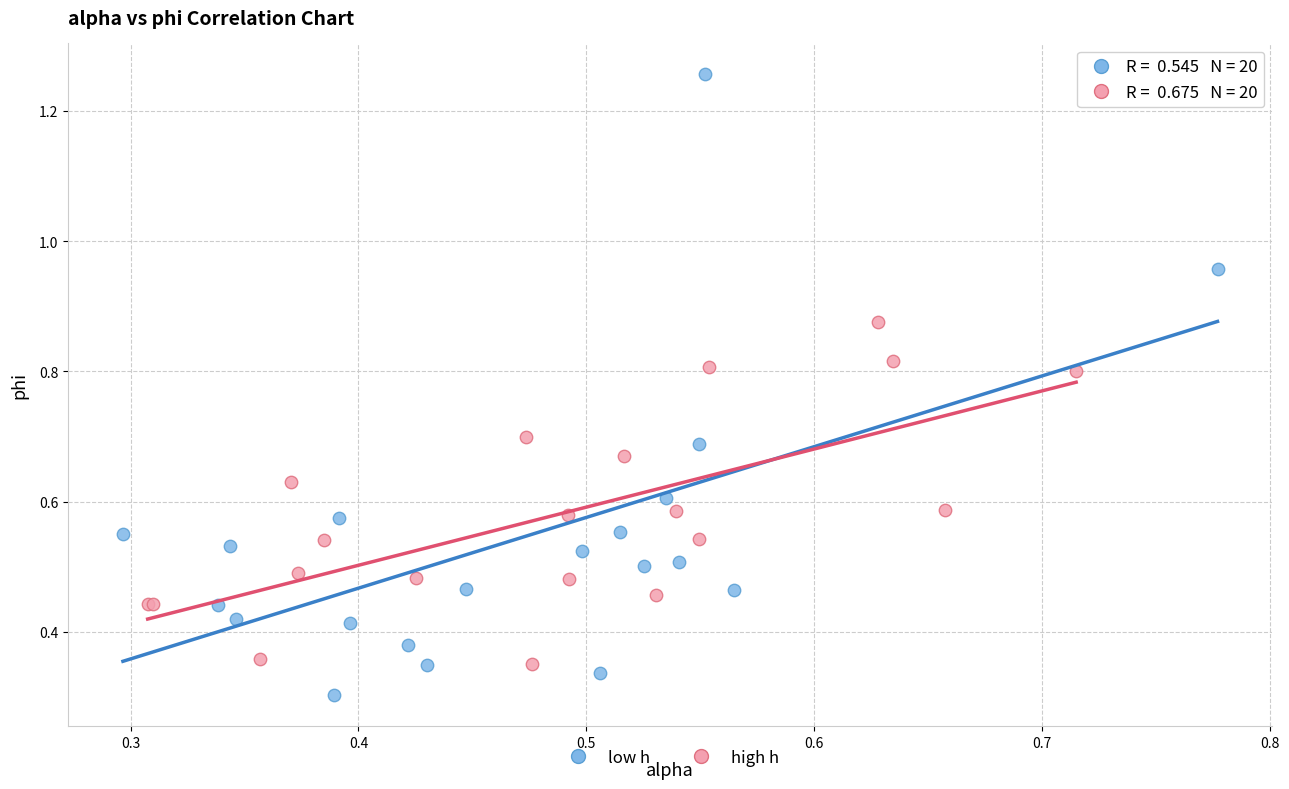

Which series reaches the minimum Y coordinate?

low h